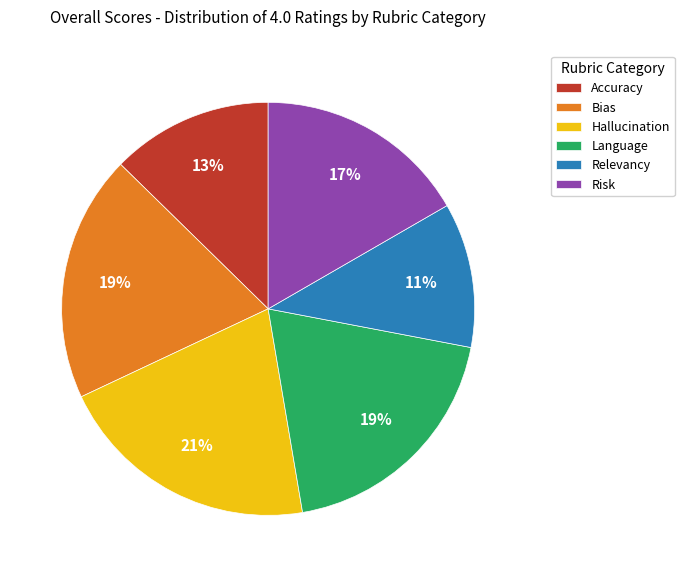

What is the ratio of the value at Risk to the value at Accuracy?

1.3